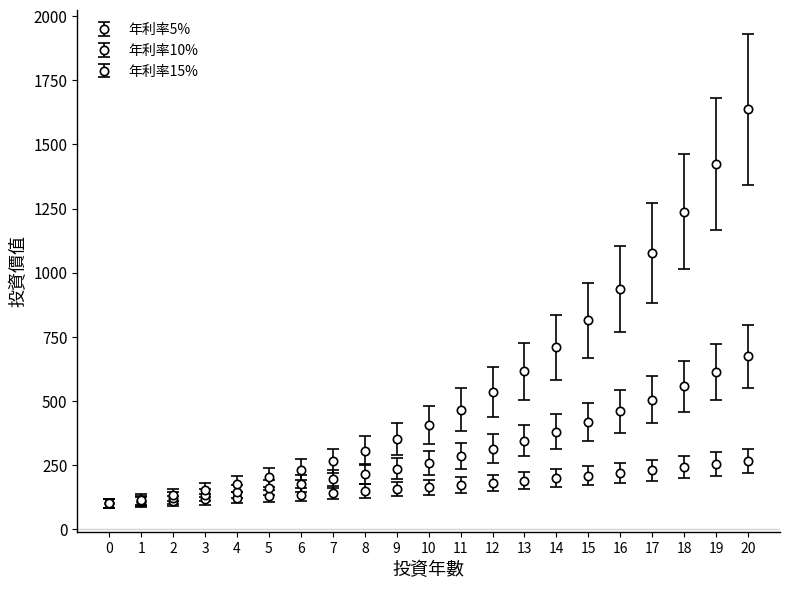

How many values in the 年利率15% series are below 405?

10